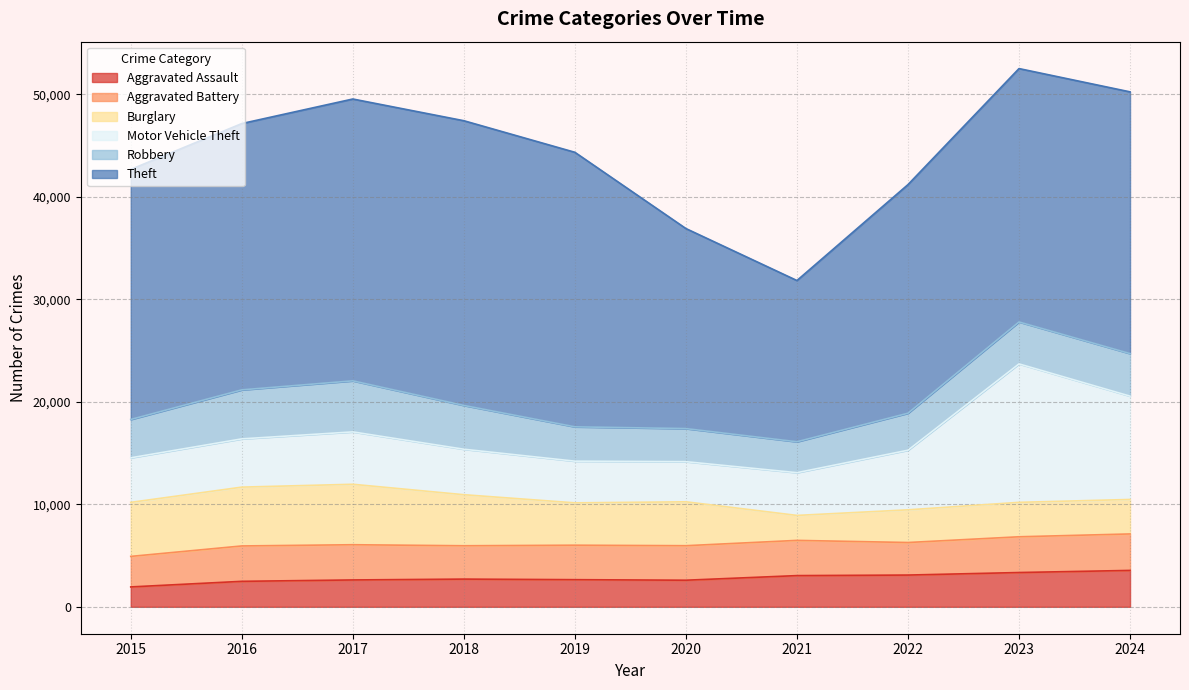

What is the difference between the Theft values at 2024 and 2023?

815